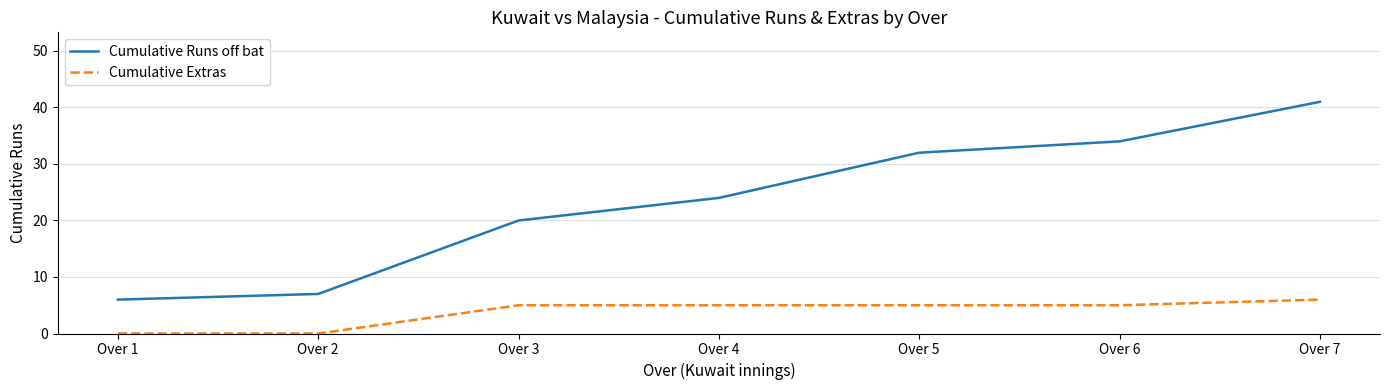

What value does the Cumulative Extras series have at Over 4?

5